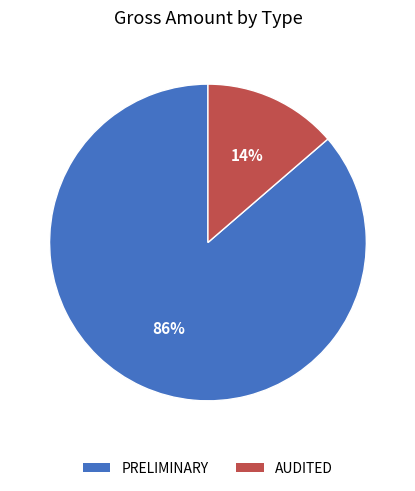

To the nearest percent, what is the combined percentage of PRELIMINARY and AUDITED?

100%